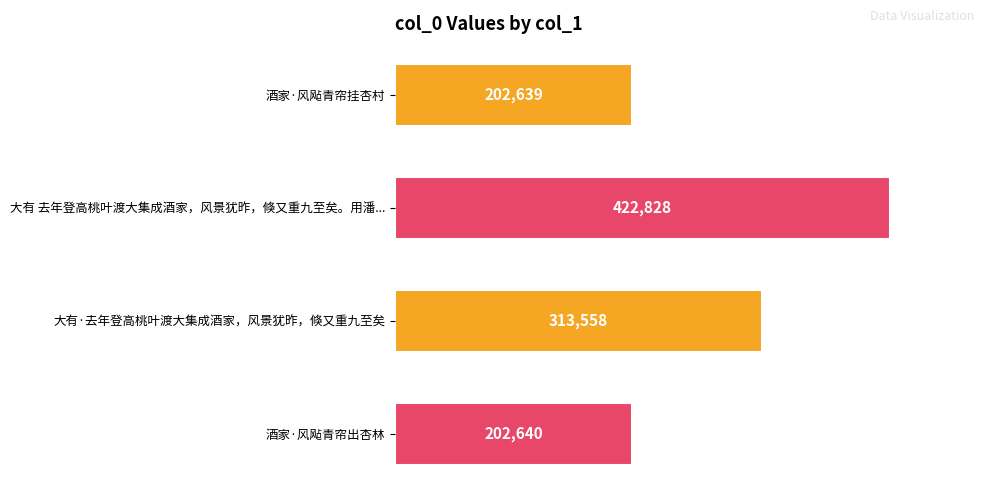

What is the difference between the maximum and minimum values?

220189